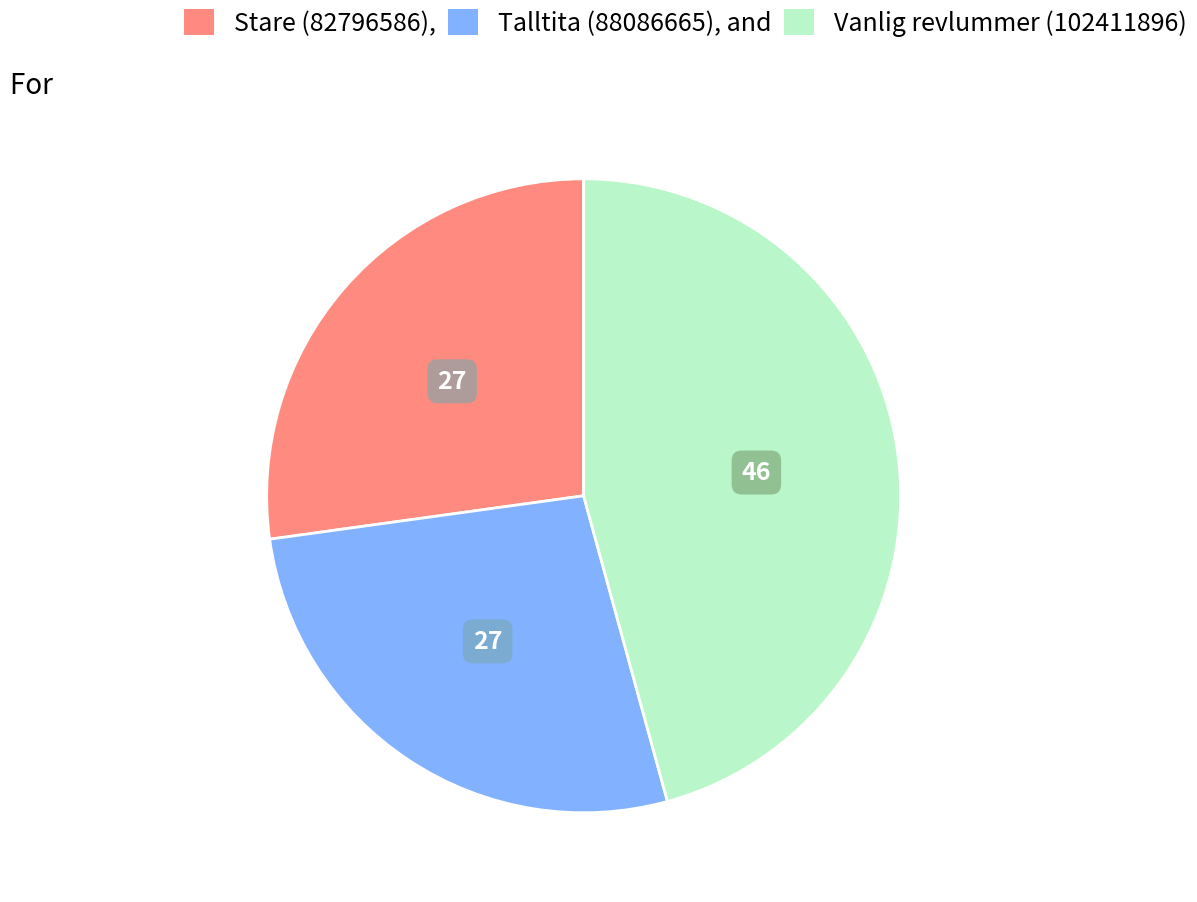

How many slices are in this pie chart?

3